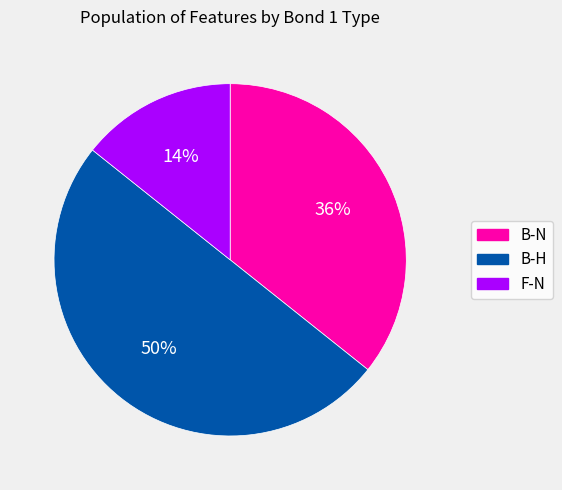

Approximately how many times larger is the value at B-N compared to B-H?

0.7